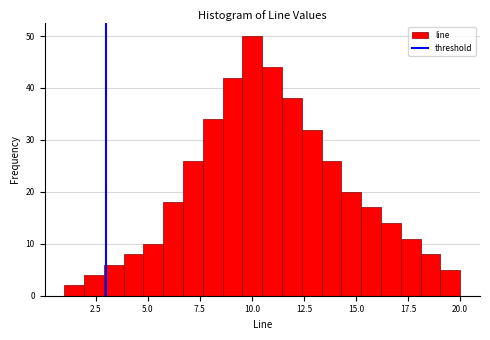

Read against the x-axis, roughly where is the centre of the tallest bar?

10.0